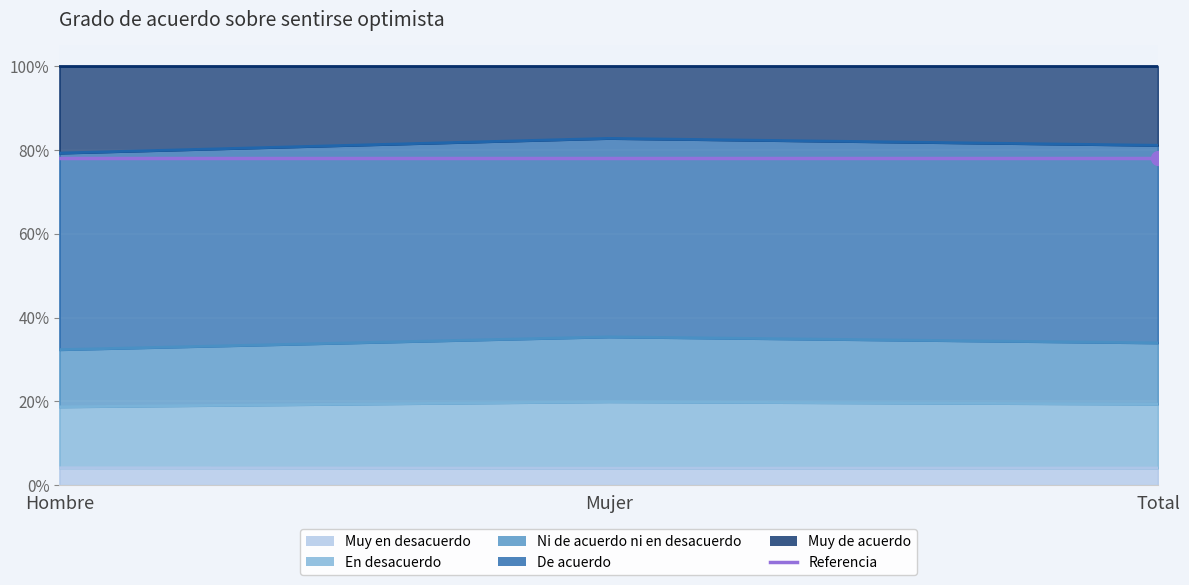

What is the maximum value shown in the chart?

0.8